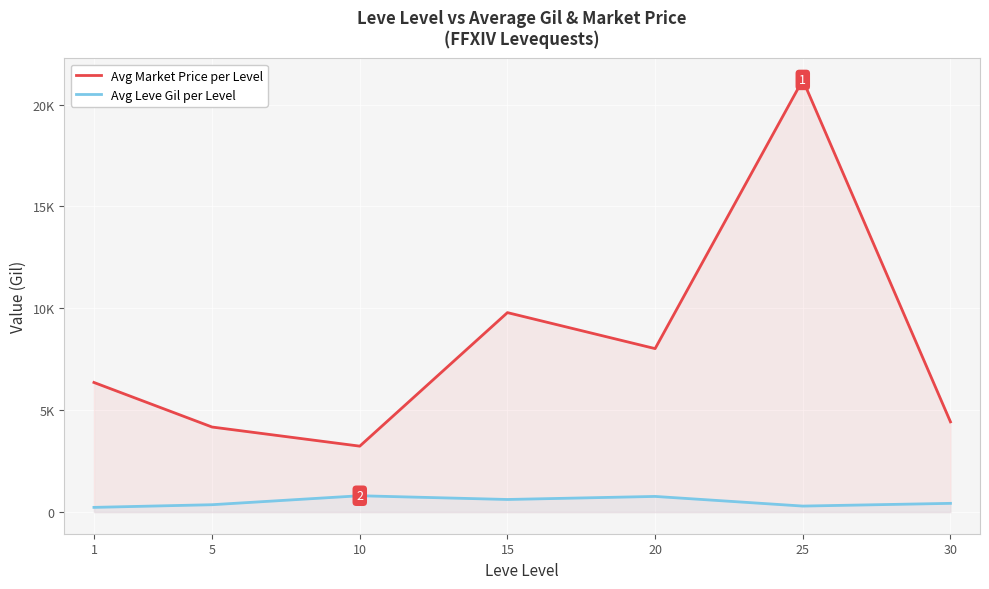

Read the Avg Leve Gil per Level value at 15.

620.0